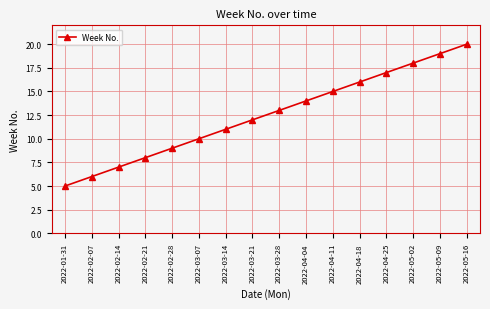

Which label corresponds to the largest value in the chart?

2022-05-16